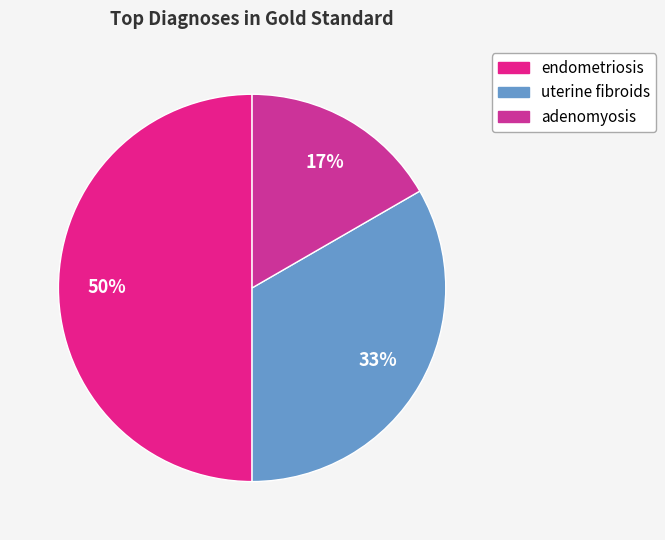

To the nearest percent, what is the combined percentage of uterine fibroids and adenomyosis?

50%